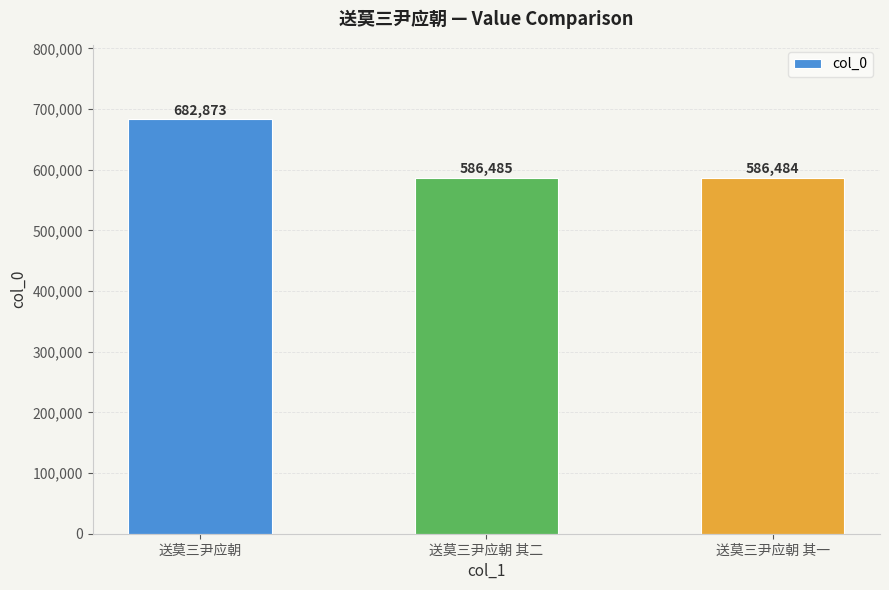

Reading left to right, extract all data points from this chart.

682873	586485	586484